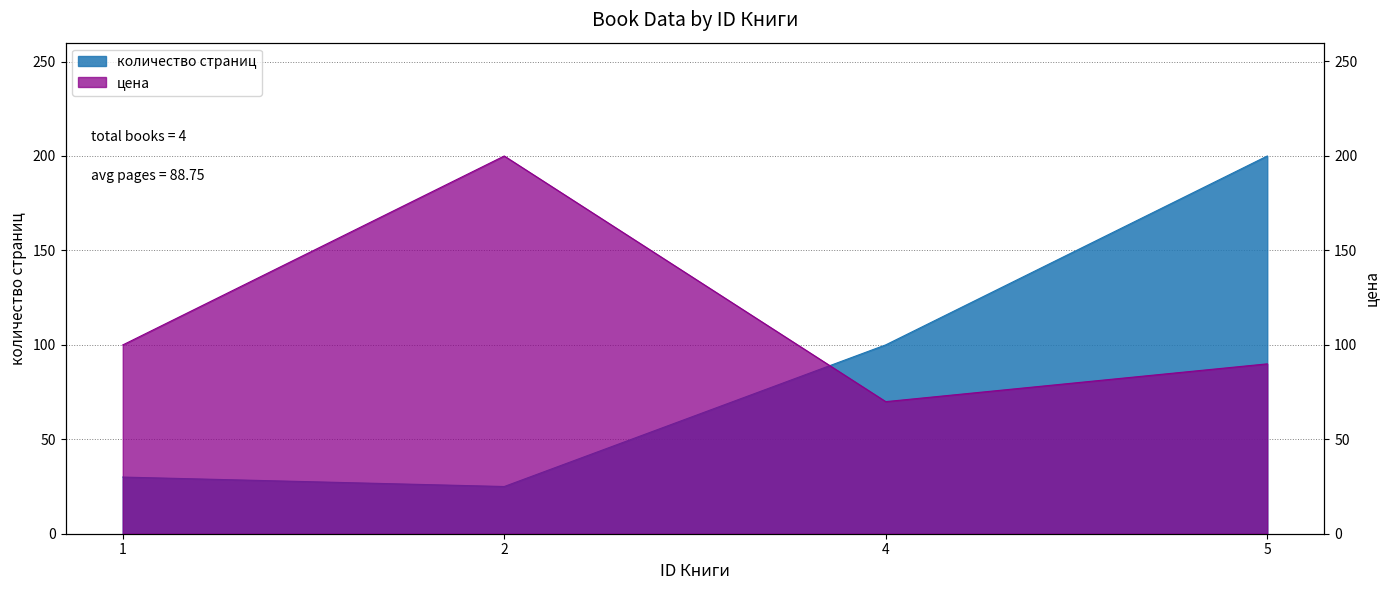

At which label does цена first exceed 99?

1